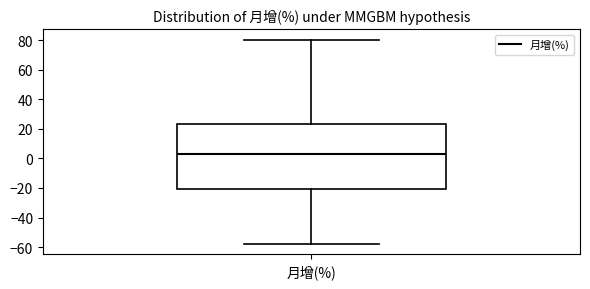

Read this box plot against the y-axis: the position of the median line, the range covered by the box, and the ends of both whiskers. The values are not printed on the chart, so give them approximately, as read against the axis.

median 4, box -20 to 24, whiskers -58 to 80